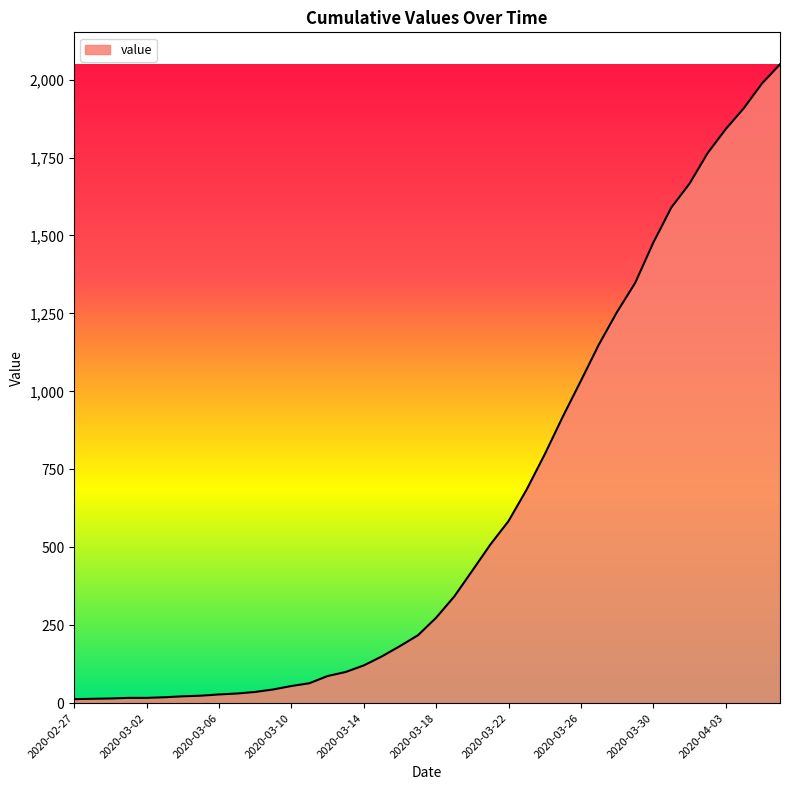

Does the chart display data point markers on the line(s)?

No